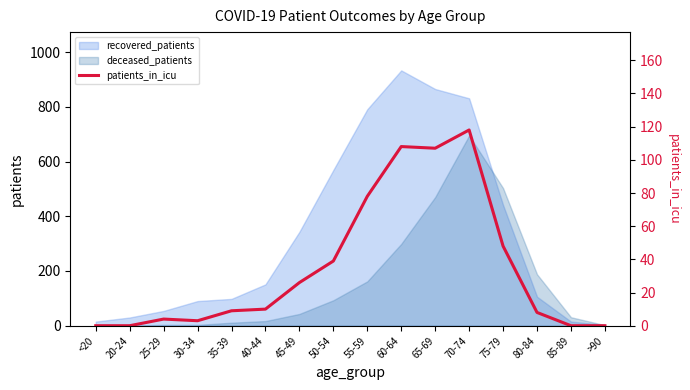

At which category does the chart reach its peak across all series?

70-74